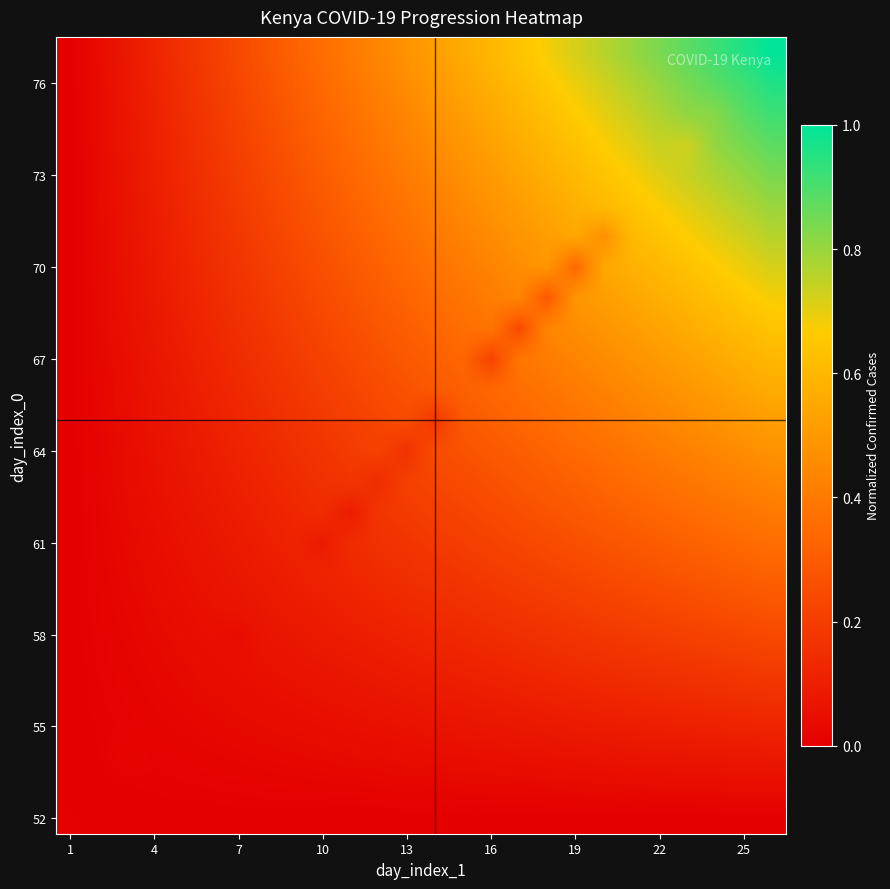

What is the greatest value displayed?

1.0